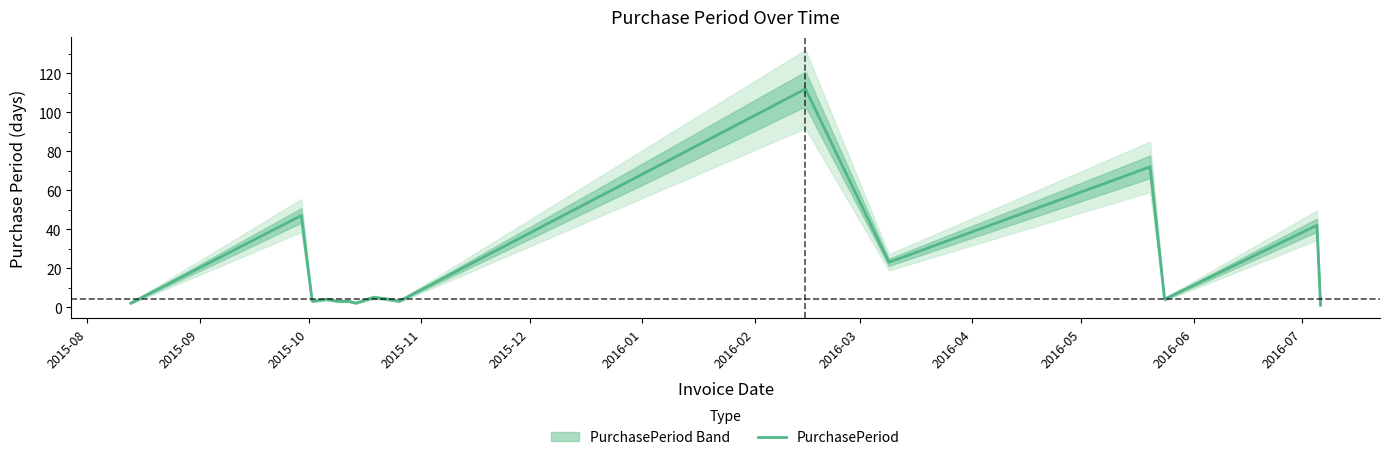

What is the highest value of the PurchasePeriod series?

112